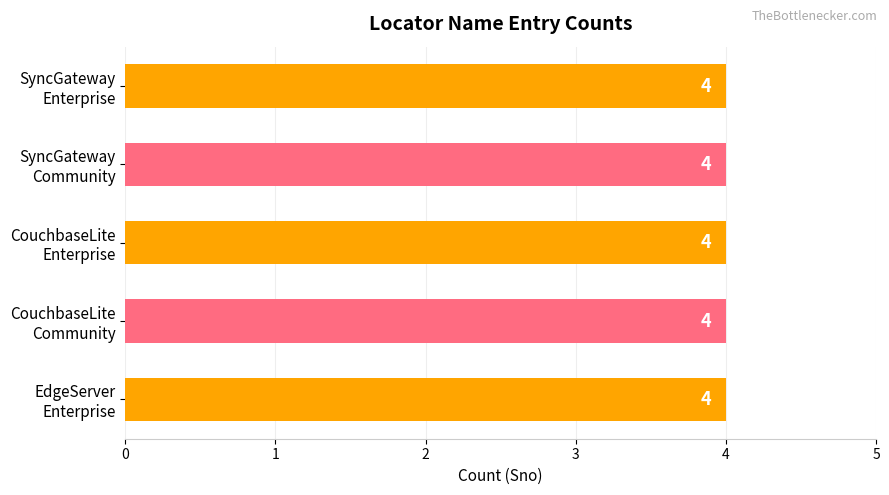

What is the label of the 2nd bar from the right?

CouchbaseLiteEnterprise